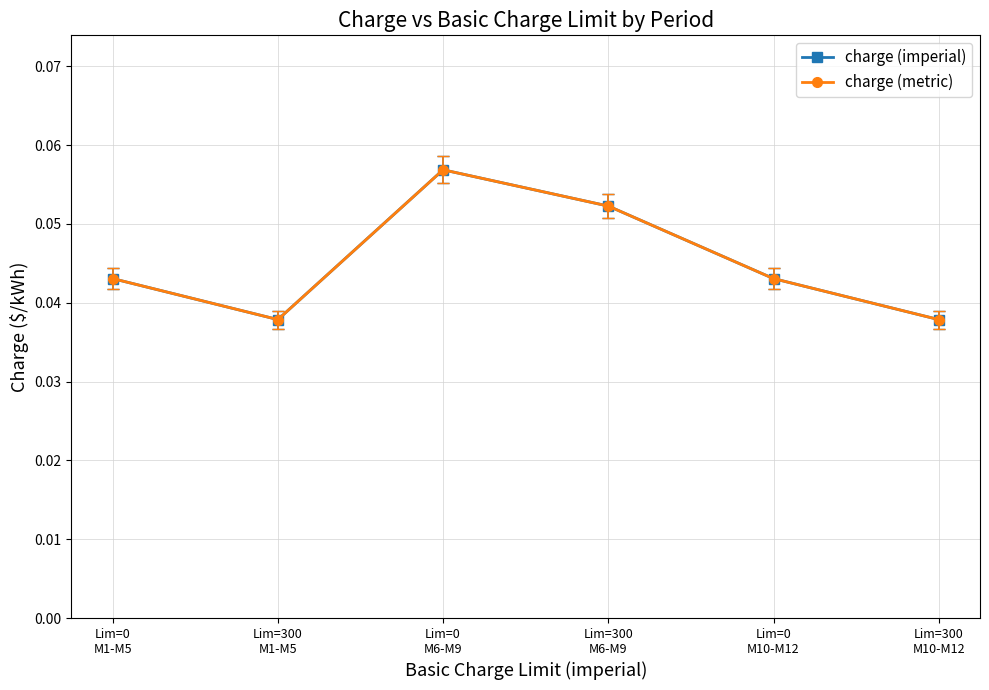

What is the label of the 3rd point from the right?

Lim=300
M6-M9